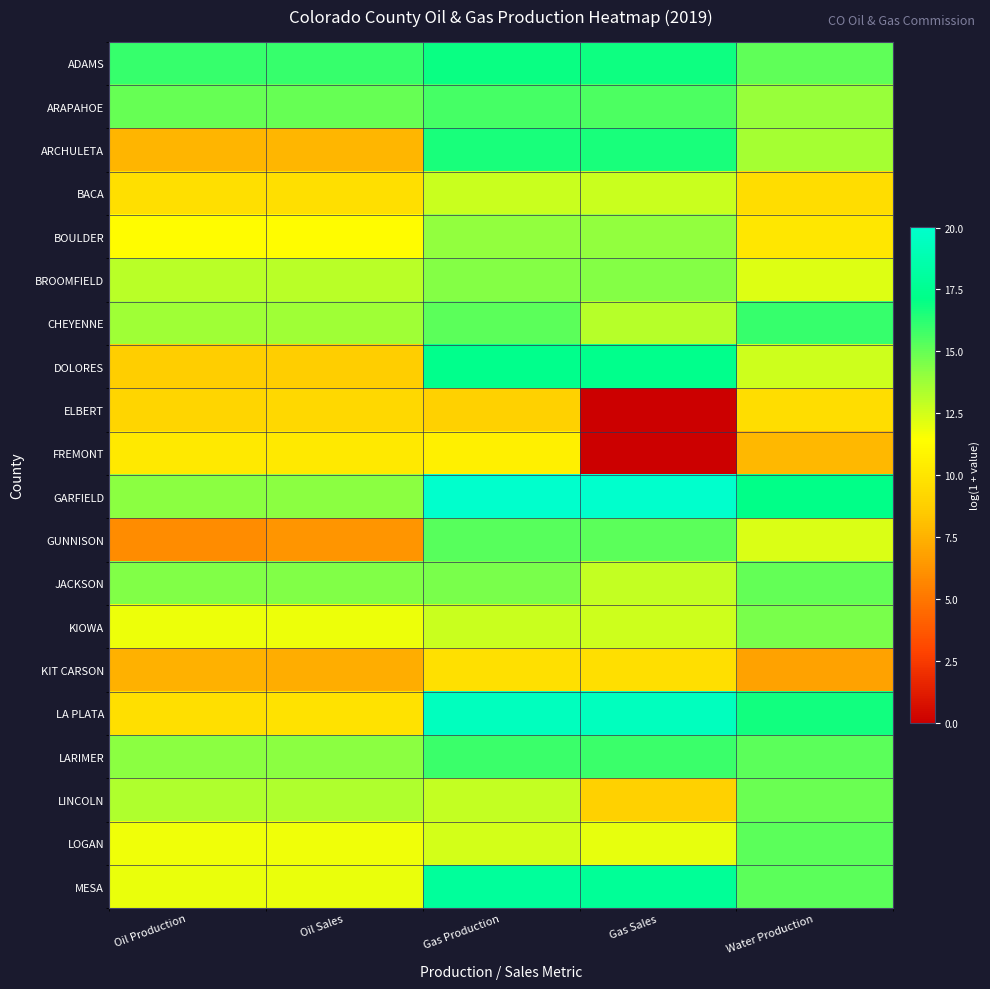

At how many categories does at least one series exceed 18?

2